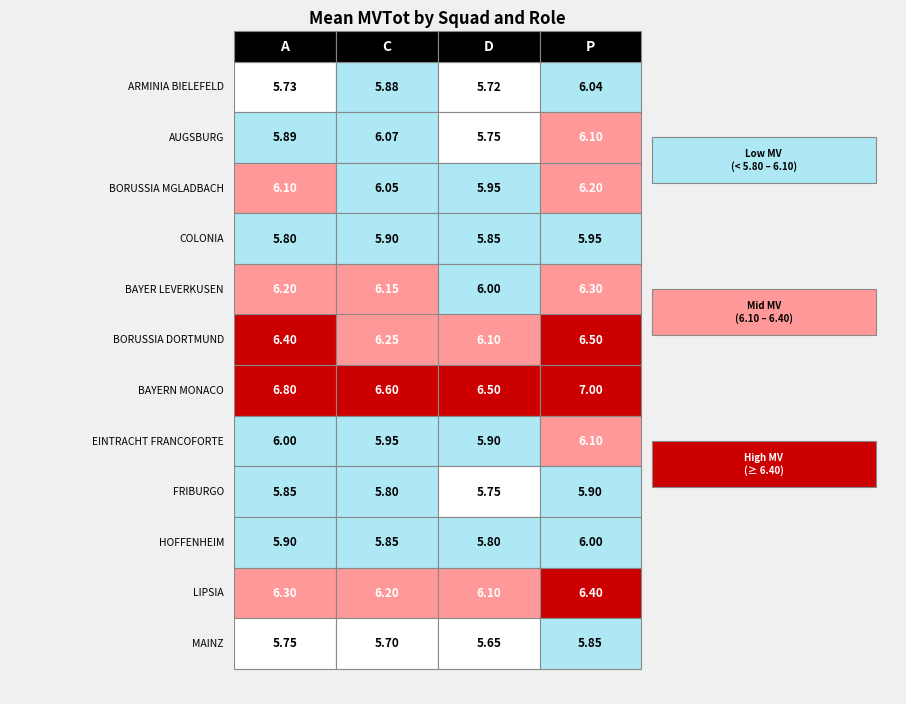

Which has a higher value, P or C?

P